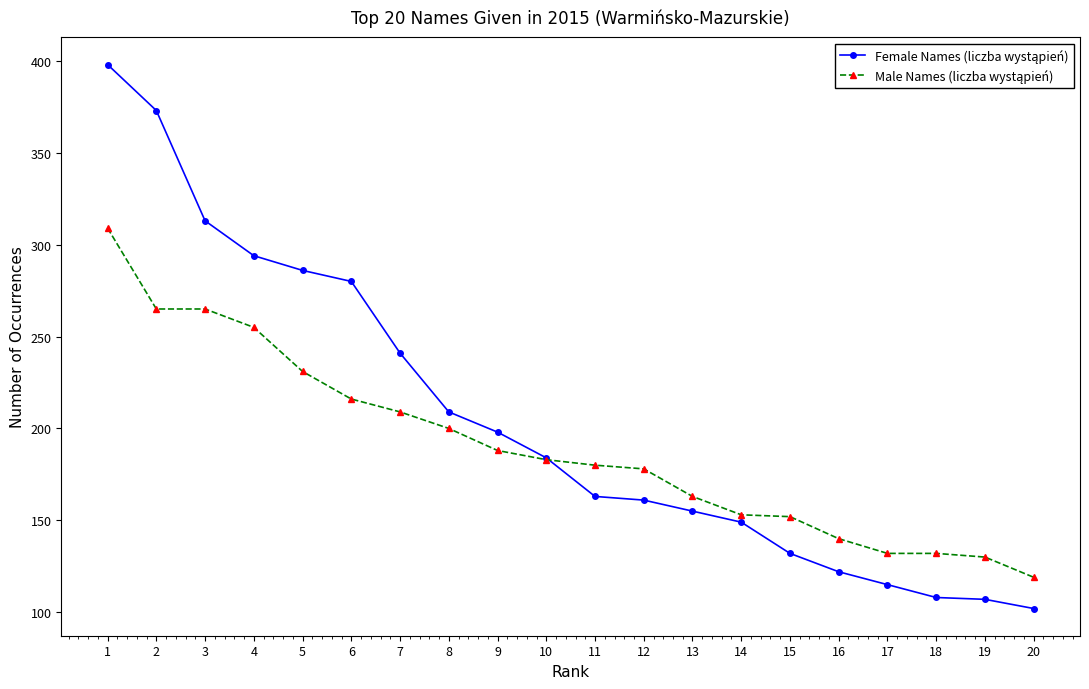

Count the number of categories in the chart.

20